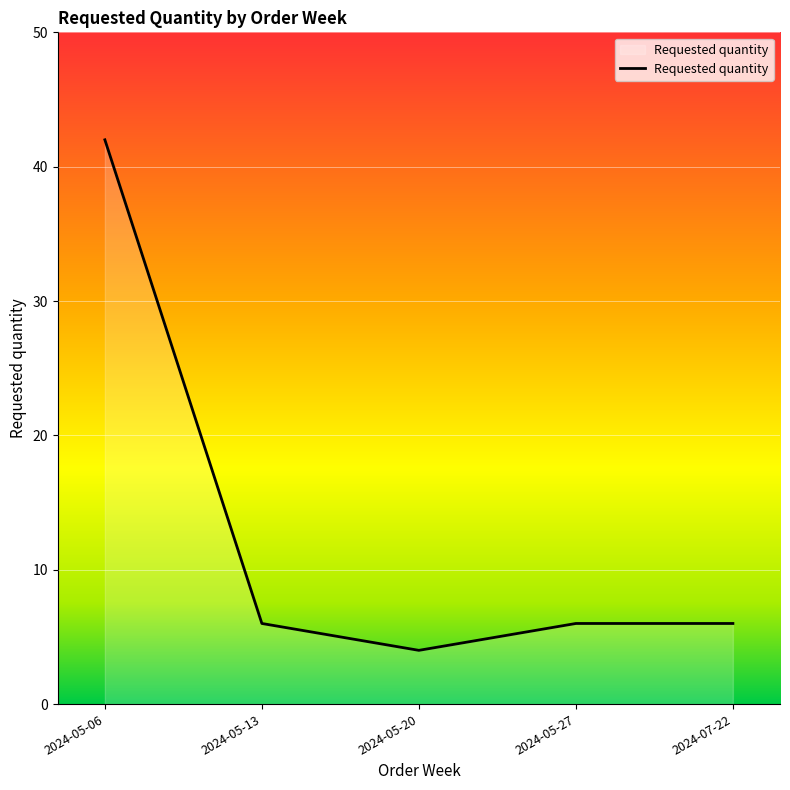

What position from the left is 2024-05-20?

3